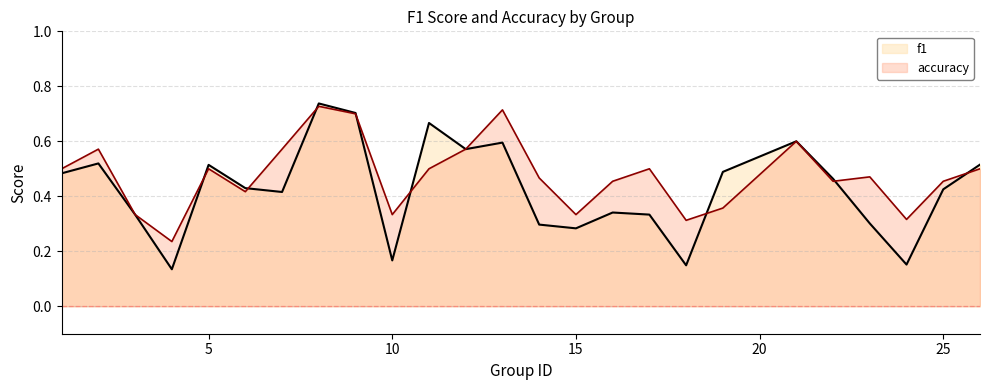

Which series has the largest total across all categories?

accuracy